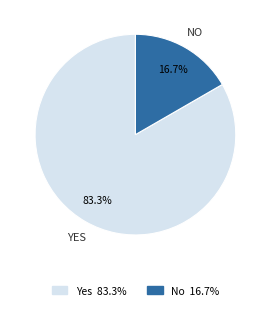

To the nearest percent, what percentage of the pie is No?

17%